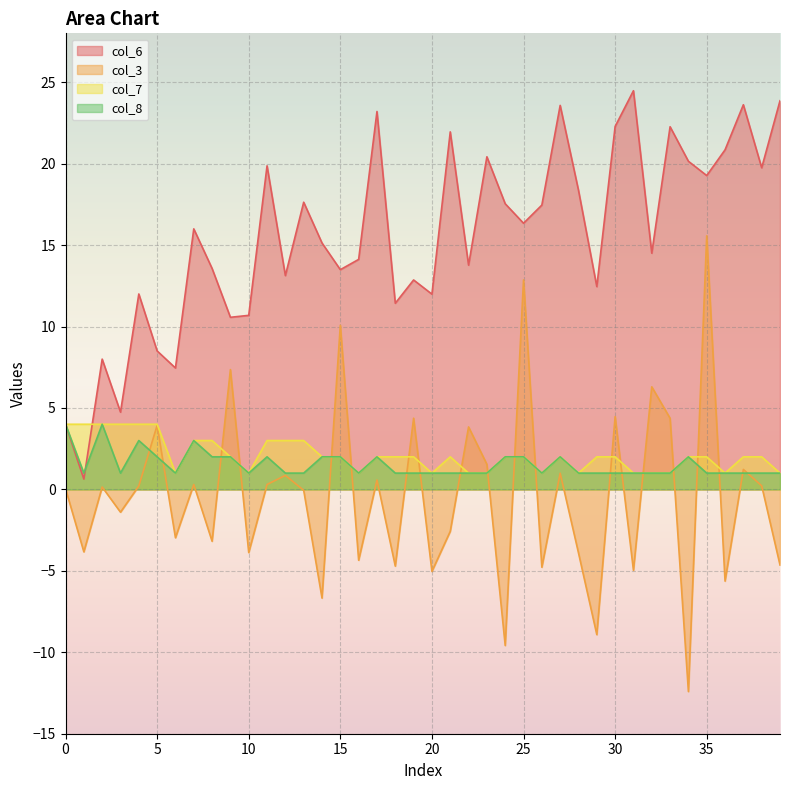

At which category is the sum across all series the highest?

35